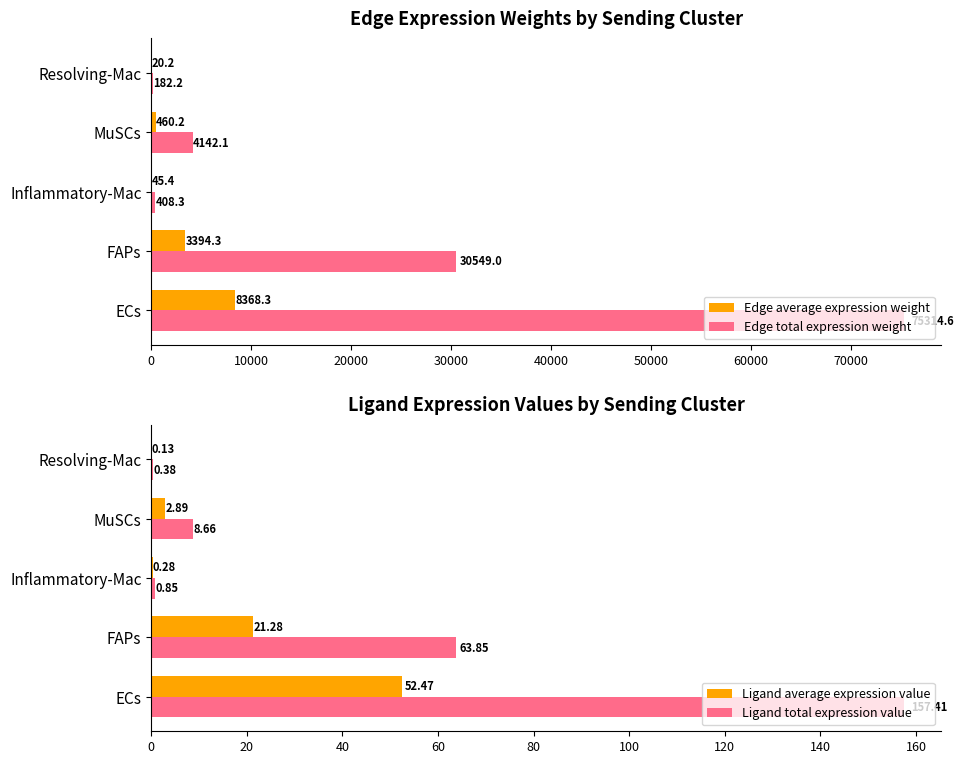

Count the number of categories in the chart.

5